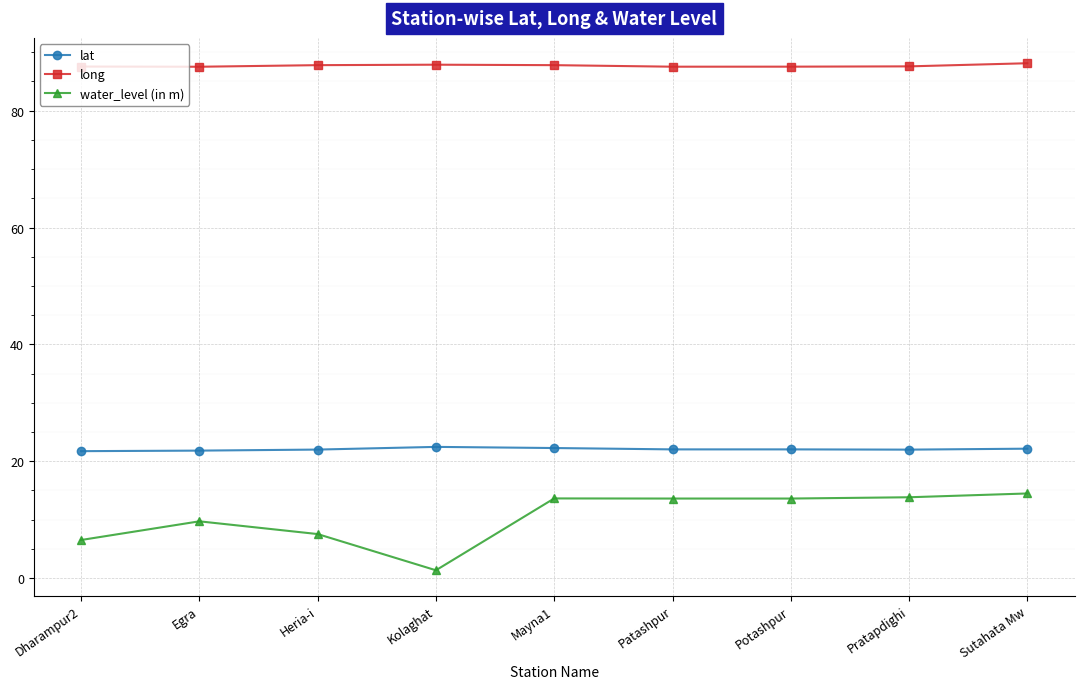

Rank the series by their maximum value, from lowest to highest.

water_level (in m), lat, long